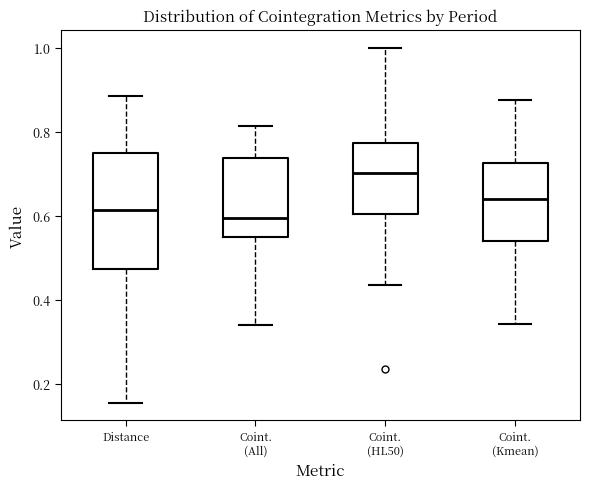

Reading left to right, read every box against the y-axis: the position of its median line, the range the box covers, and the ends of its whiskers. The values are not printed on the chart, so give them approximately, as read against the axis.

Distance: median 0.62, box 0.48 to 0.74, whiskers 0.16 to 0.88
Coint. (All): median 0.60, box 0.54 to 0.74, whiskers 0.34 to 0.82
Coint. (HL50): median 0.70, box 0.60 to 0.78, whiskers 0.44 to 1.00
Coint. (Kmean): median 0.64, box 0.54 to 0.72, whiskers 0.34 to 0.88